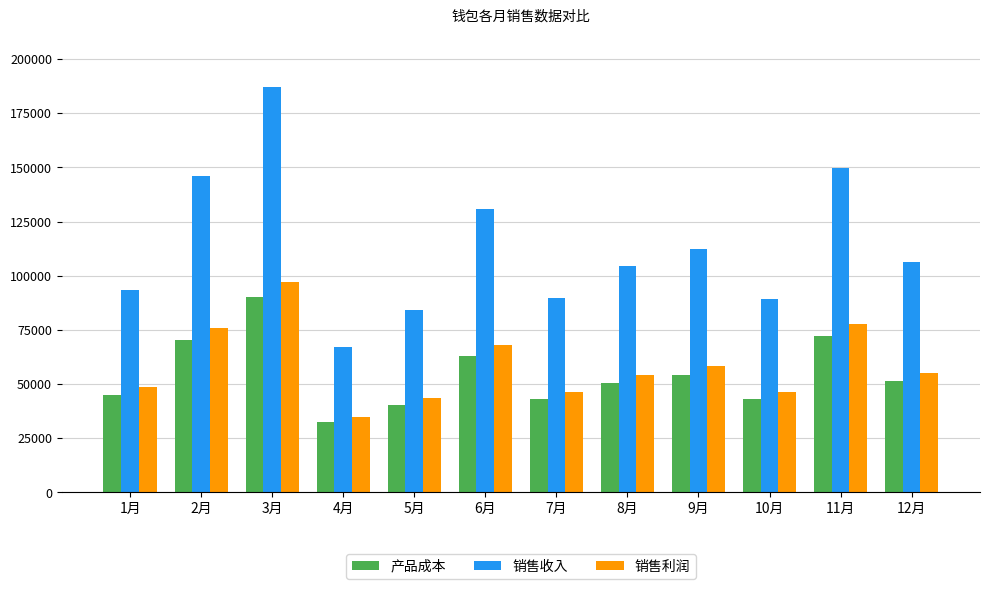

What is the average value of the 销售利润 series?

58822